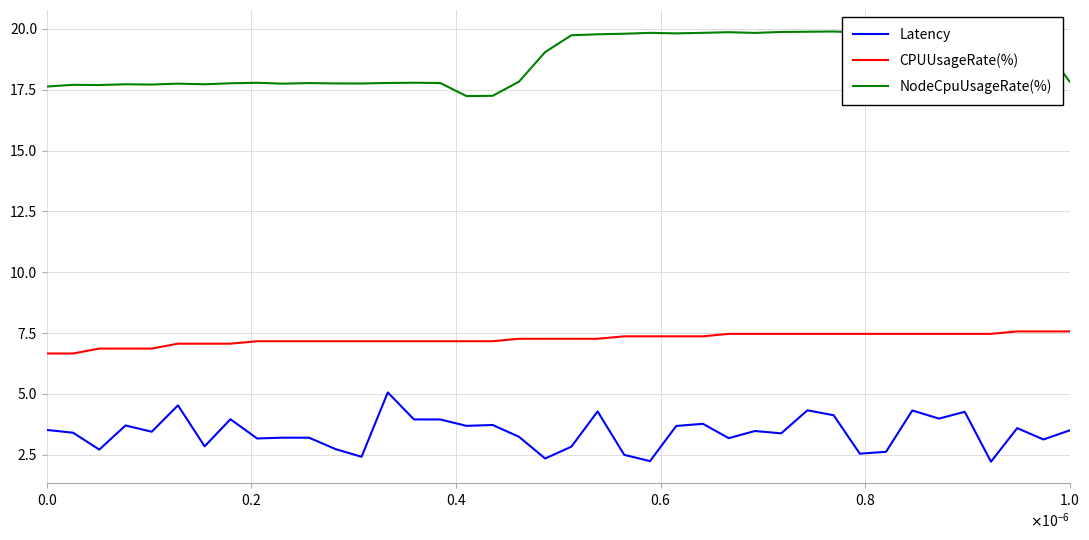

What is the difference between the maximum and minimum values in the NodeCpuUsageRate(%) series?

2.7